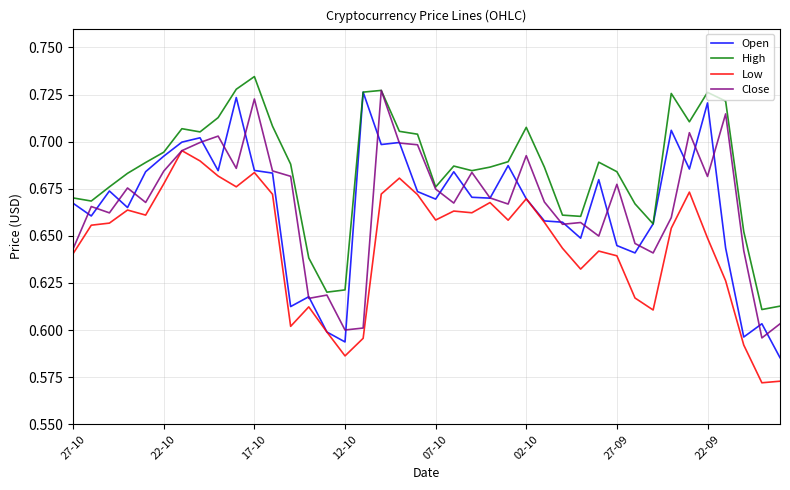

Which series has the largest range (max minus min)?

Open